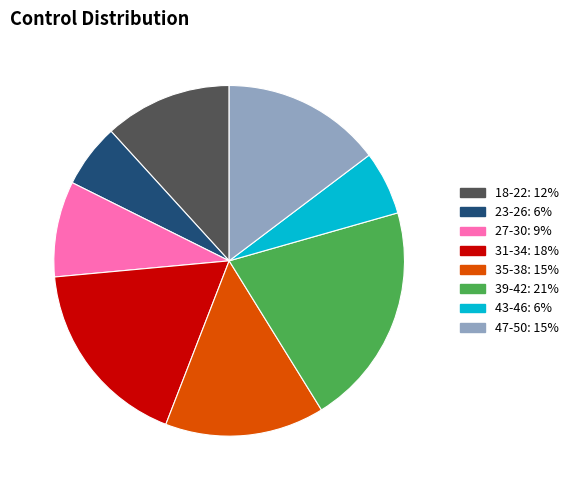

How many slices are in this pie chart?

8